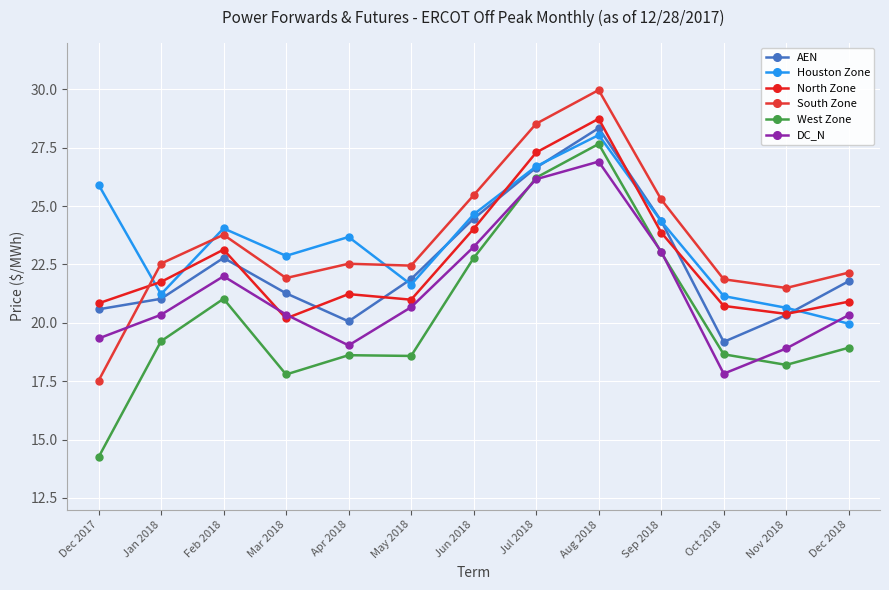

Between Apr 2018 and Jul 2018, which series saw the biggest shift?

West Zone